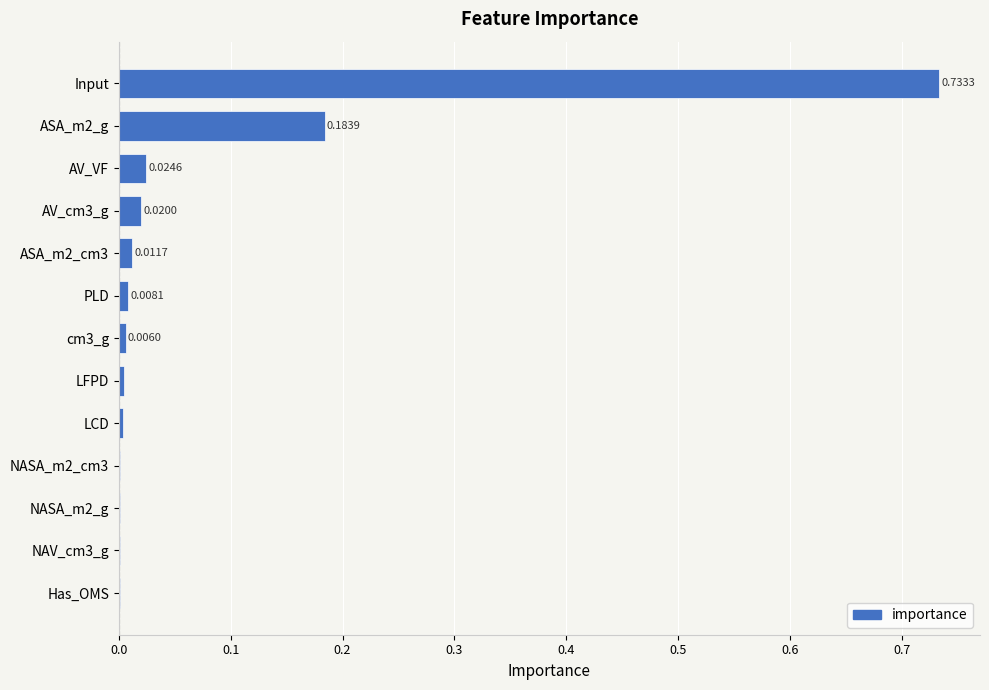

Between cm3_g and Input, which is larger?

Input